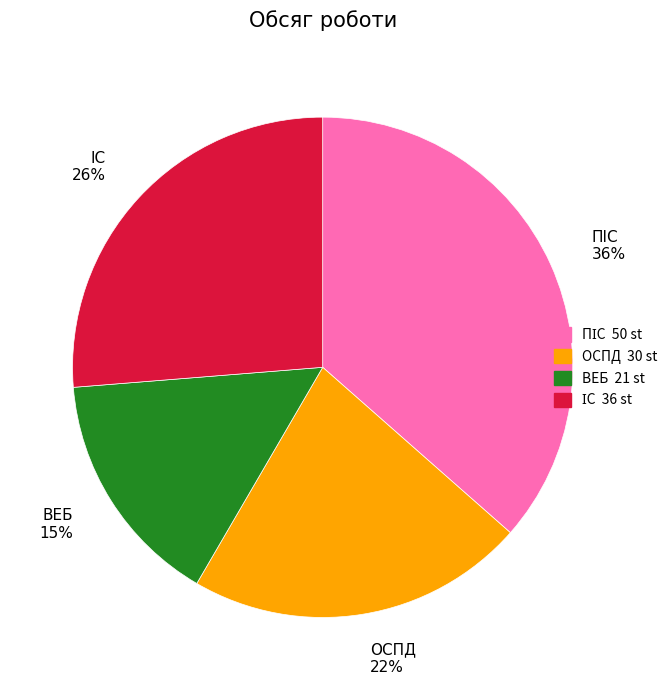

How many slices are in this pie chart?

4